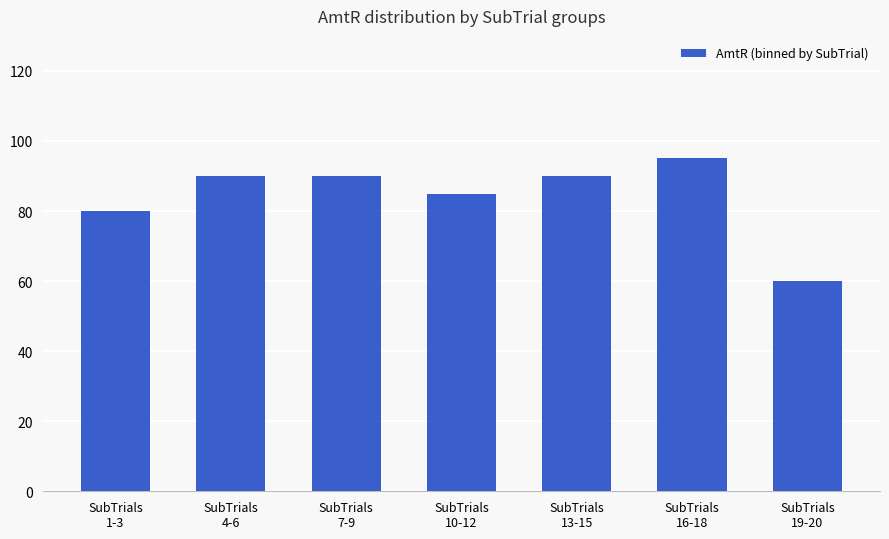

What is the difference between the values at SubTrials
1-3 and SubTrials
10-12?

5